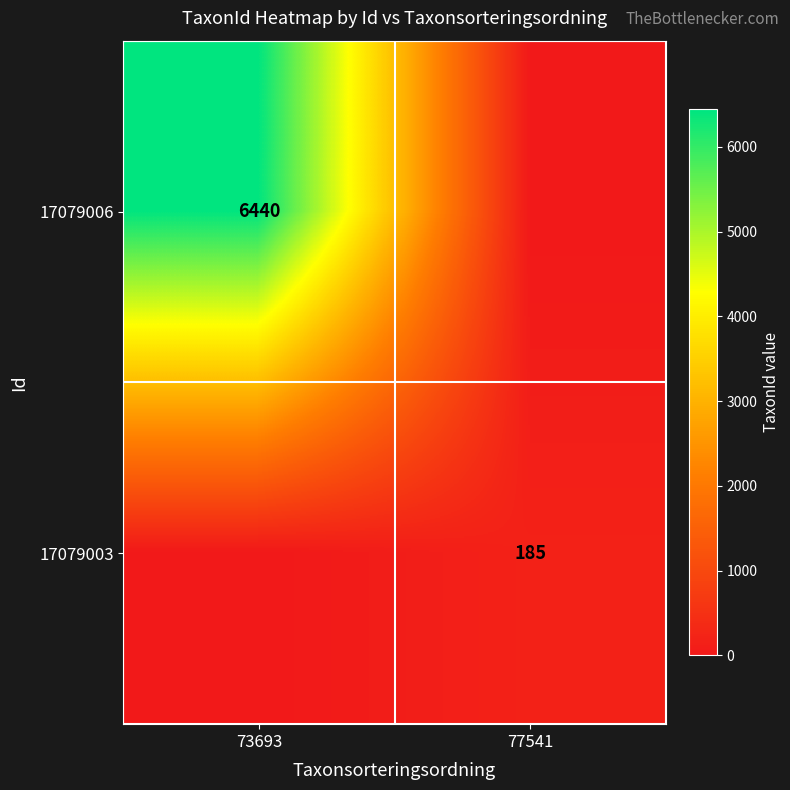

What is the spread (max minus min) of values at 73693?

6440